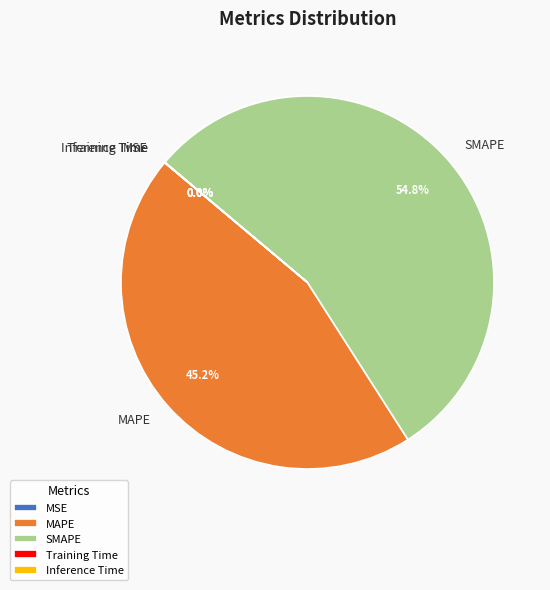

Is there any slice that represents more than half of the pie?

Yes